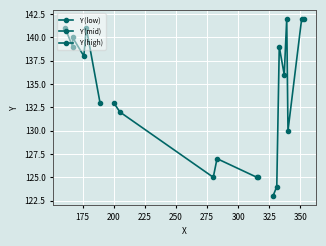

Is this an area chart (filled region under the line)?

No